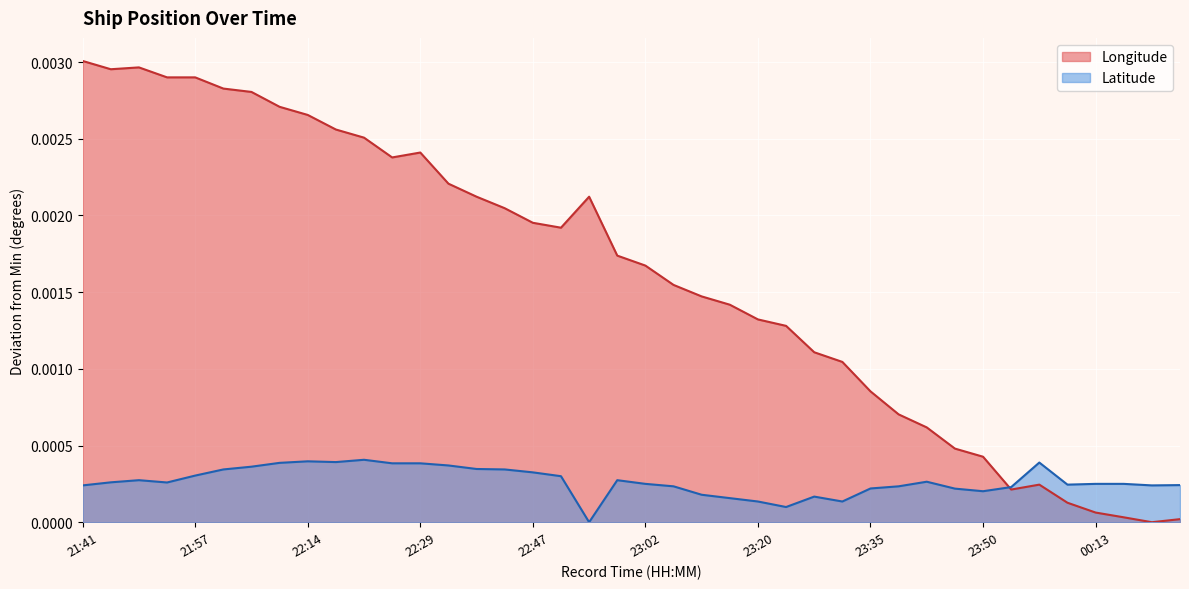

The Longitude series shows 0.0 at 22:47. True or false?

True